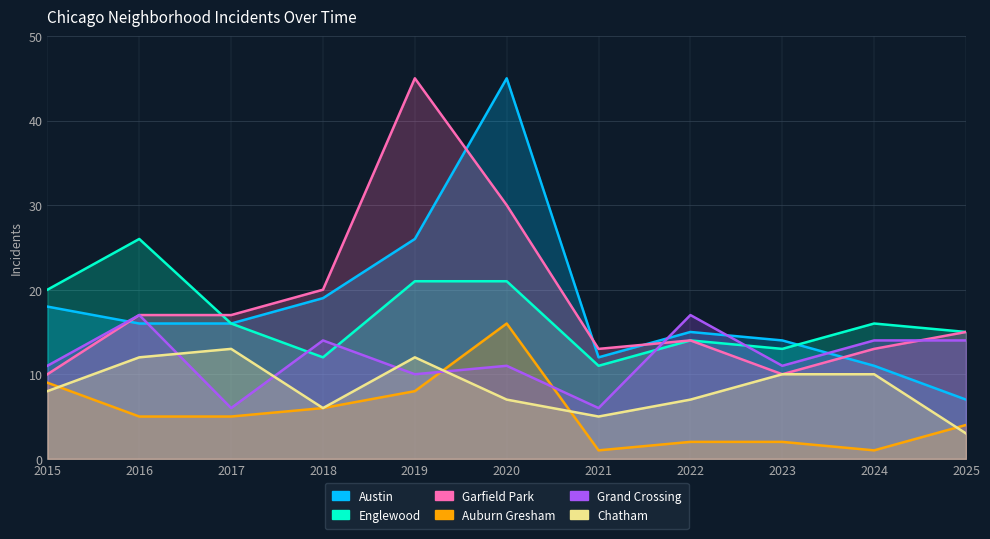

Does the chart display data point markers on the line(s)?

No